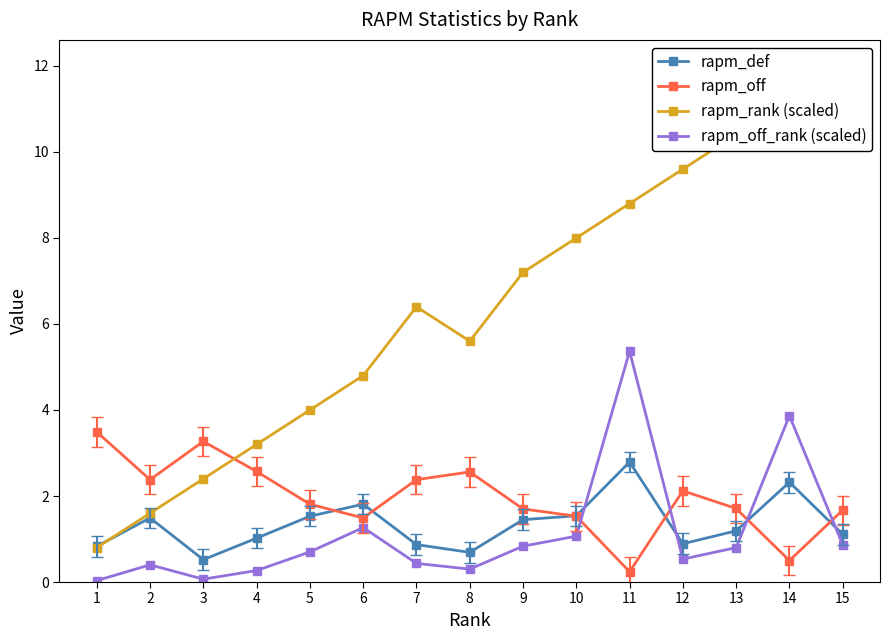

What is the value of the rapm_rank (scaled) point at the 1st from the left?

0.8